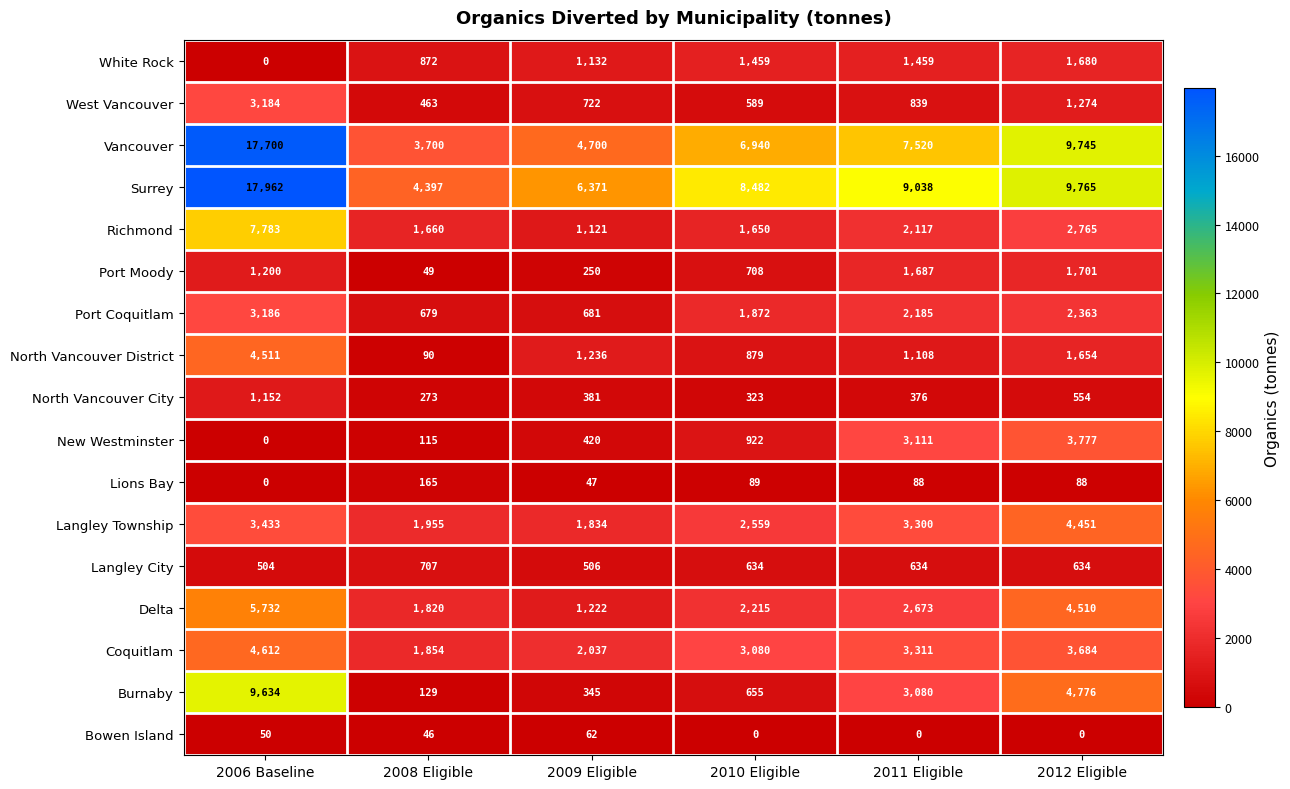

At how many categories does at least one series exceed 14938?

1